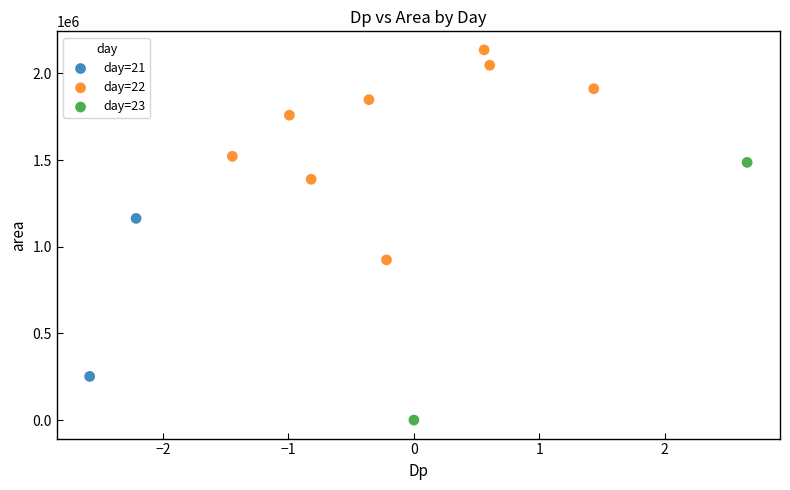

What are all the series names shown in the legend?

day=21, day=22, day=23